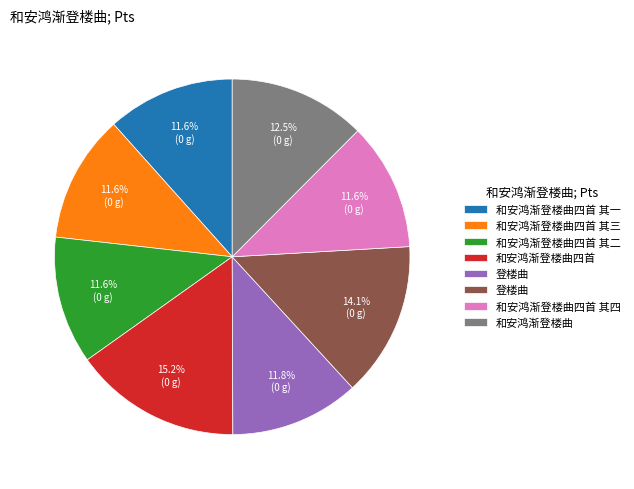

Is there any slice that represents more than half of the pie?

No